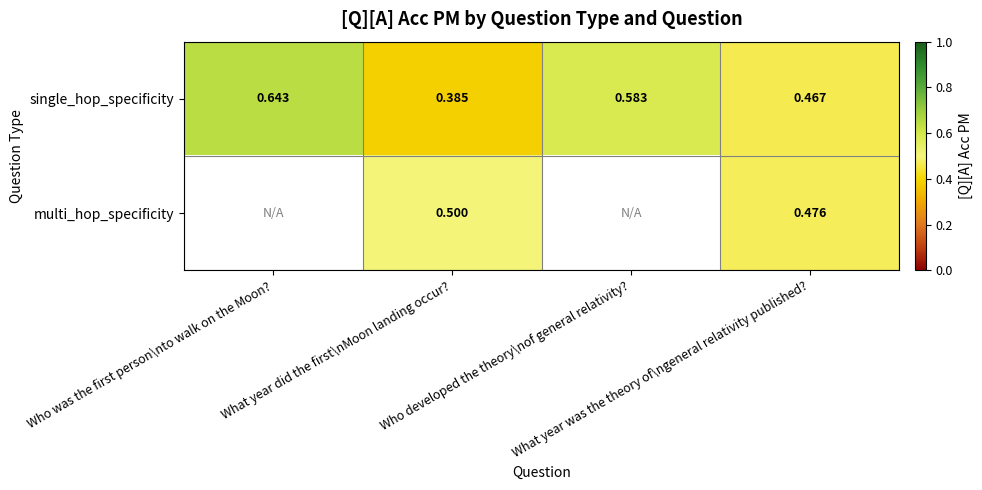

Between Who developed the theory\nof general relativity? and Who was the first person\nto walk on the Moon?, which is larger?

Who was the first person\nto walk on the Moon?